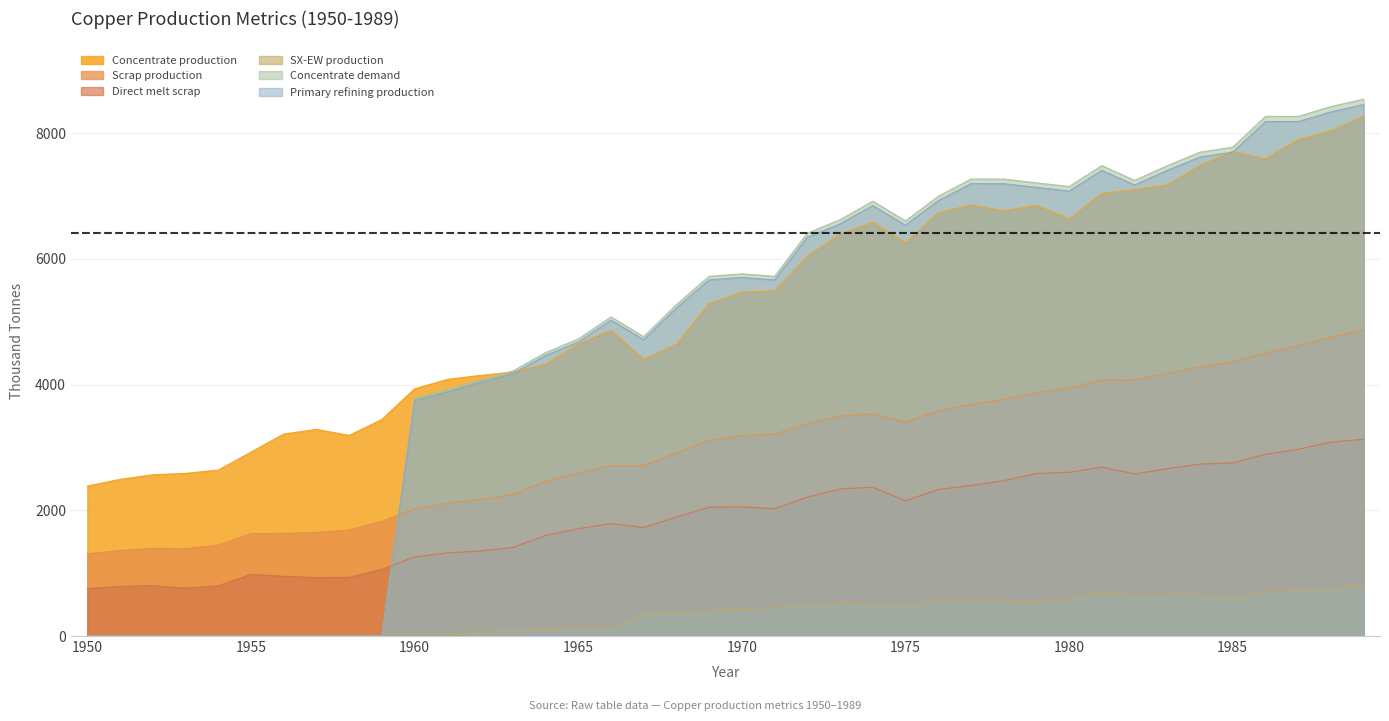

How many interior local peaks does the Concentrate production series have?

6